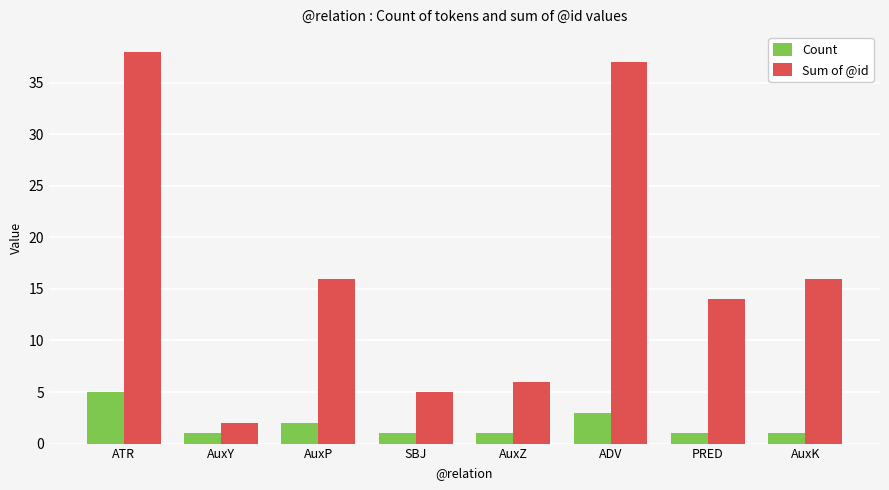

What is the difference between the highest and lowest values at AuxZ?

5